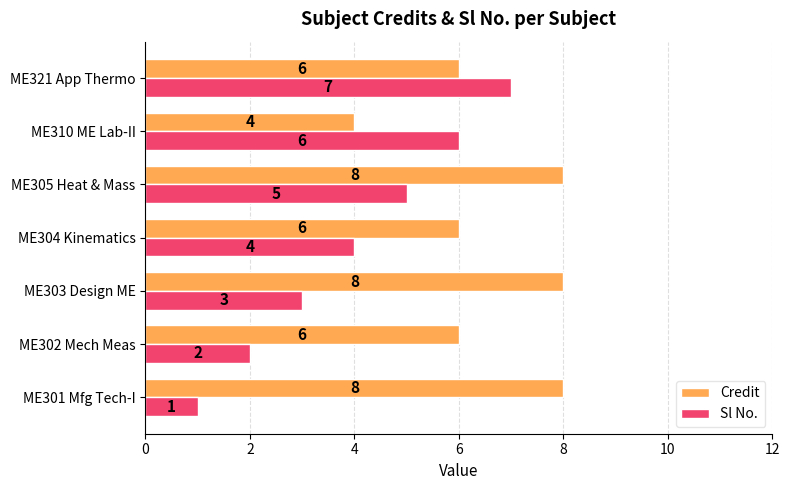

What is the difference between the second highest and minimum values in the Credit series?

4